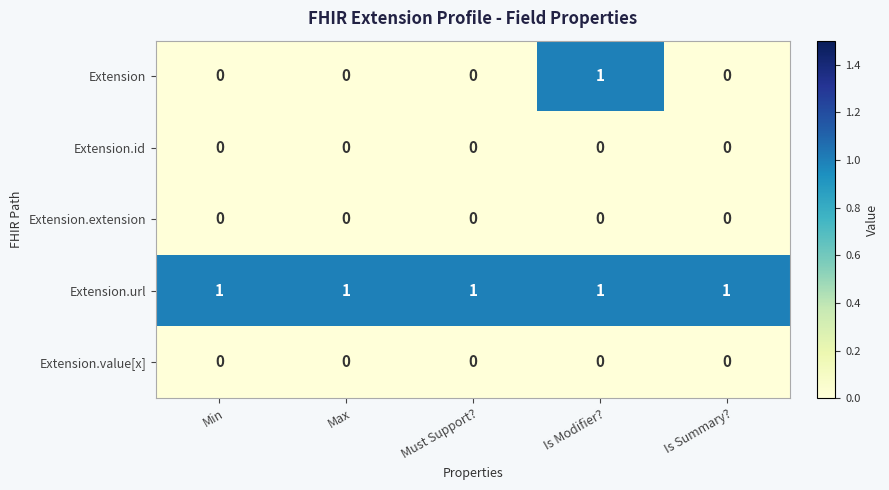

What is the total value across all series at Must Support??

1